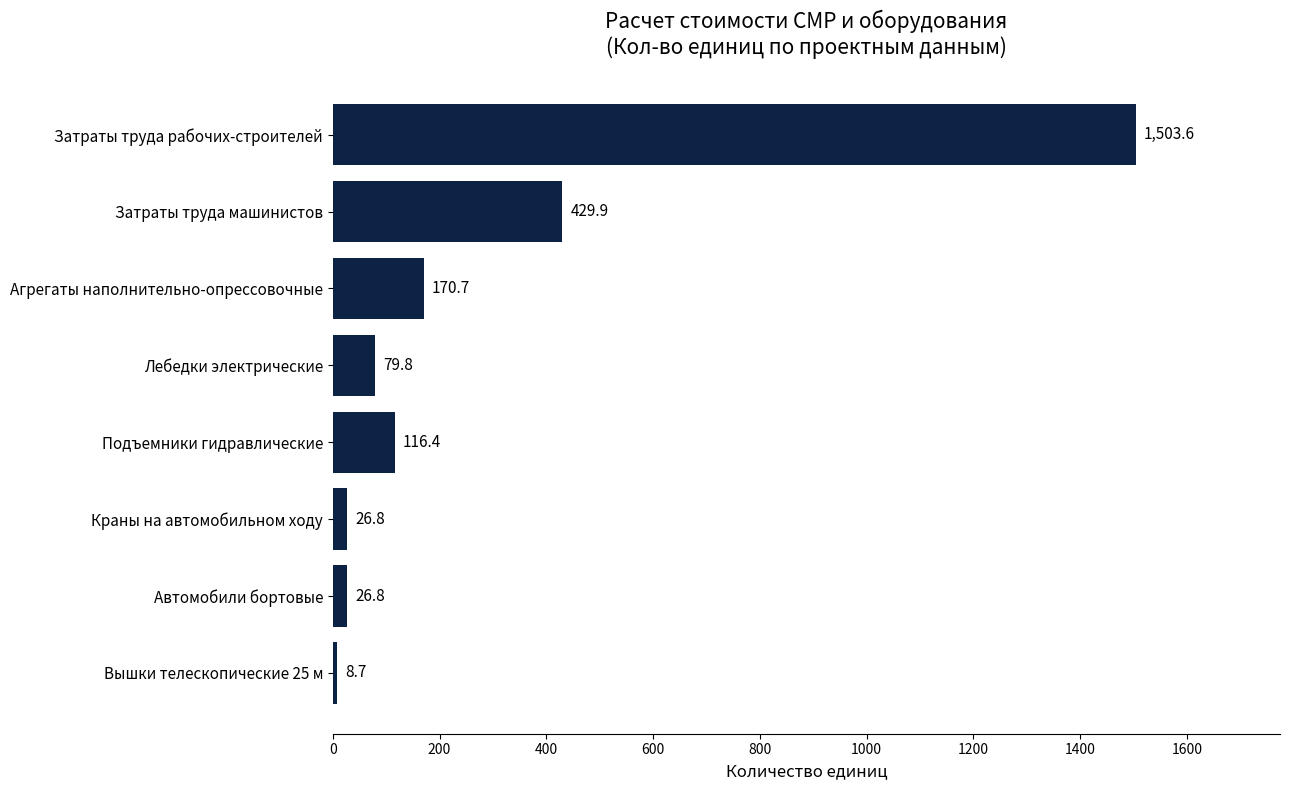

The value at Затраты труда машинистов is 429.9. True or false?

True